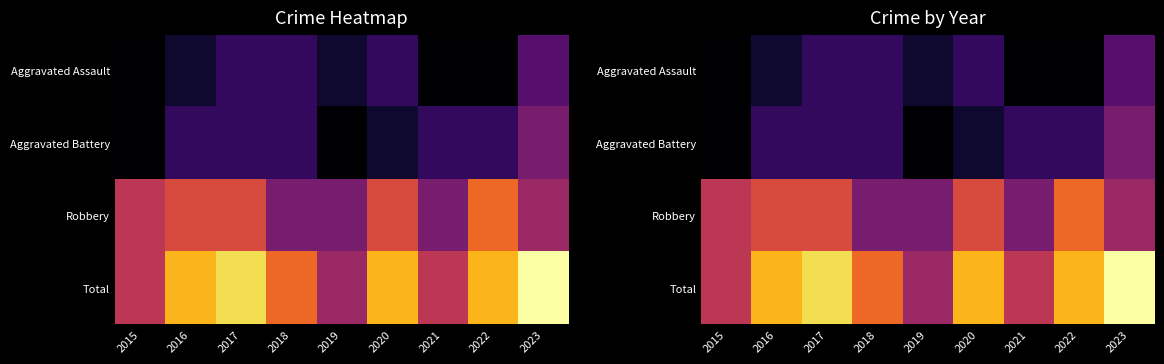

Between 2022 and 2020, which is larger?

2020